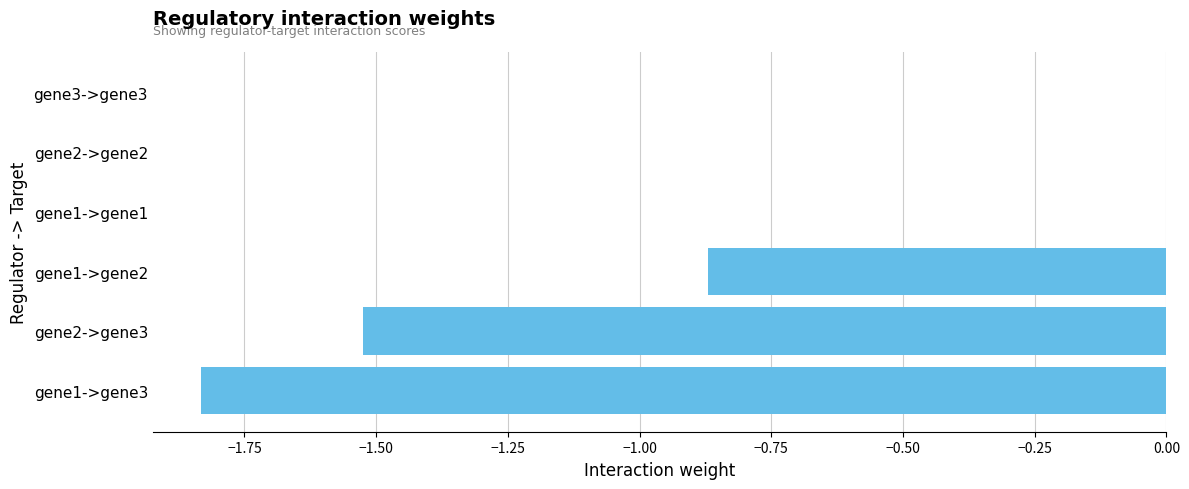

True or false: the data shows -1.2 at gene3->gene3.

False